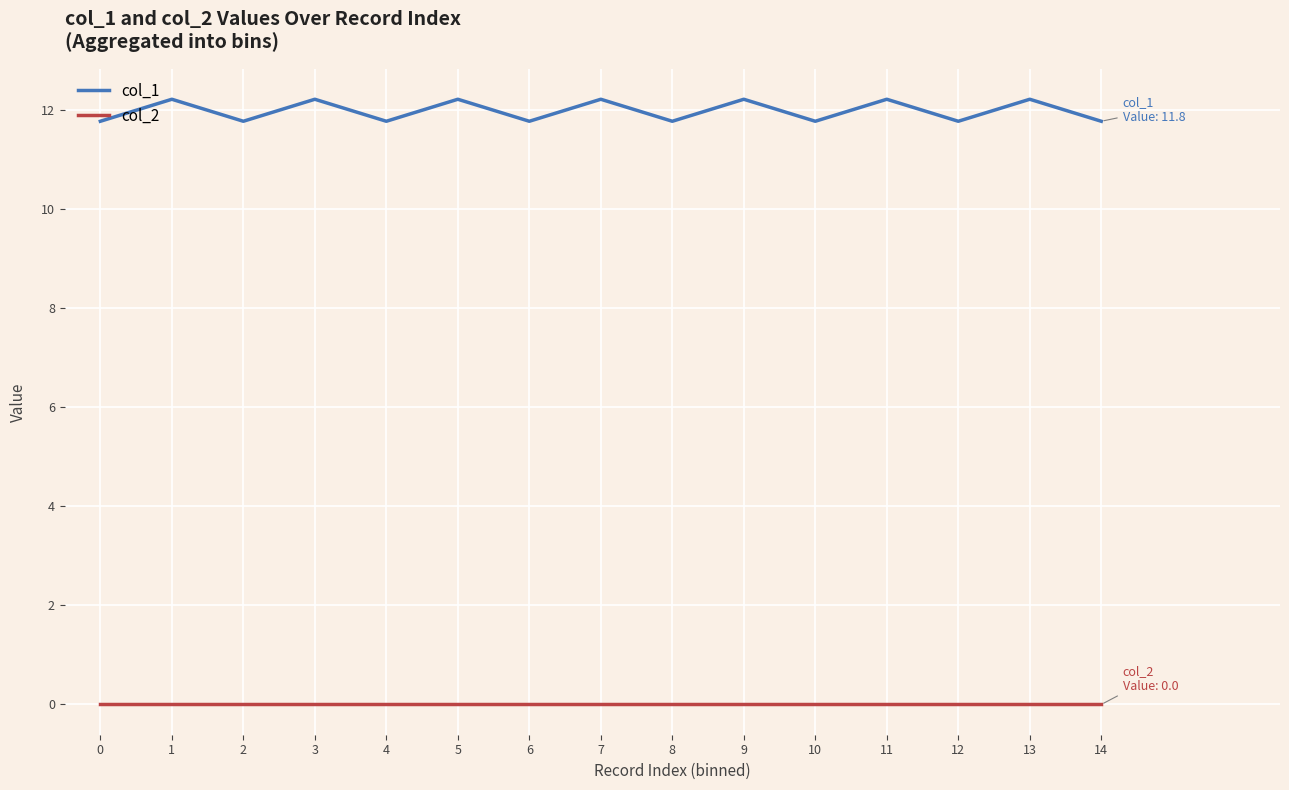

Reading left to right, transcribe all the data shown in this chart.

col_1: 0=11.8	1=12.2	2=11.8	3=12.2	4=11.8	5=12.2	6=11.8	7=12.2	8=11.8	9=12.2	10=11.8	11=12.2	12=11.8	13=12.2	14=11.8
col_2: 0=0.0	1=0.0	2=0.0	3=0.0	4=0.0	5=0.0	6=0.0	7=0.0	8=0.0	9=0.0	10=0.0	11=0.0	12=0.0	13=0.0	14=0.0